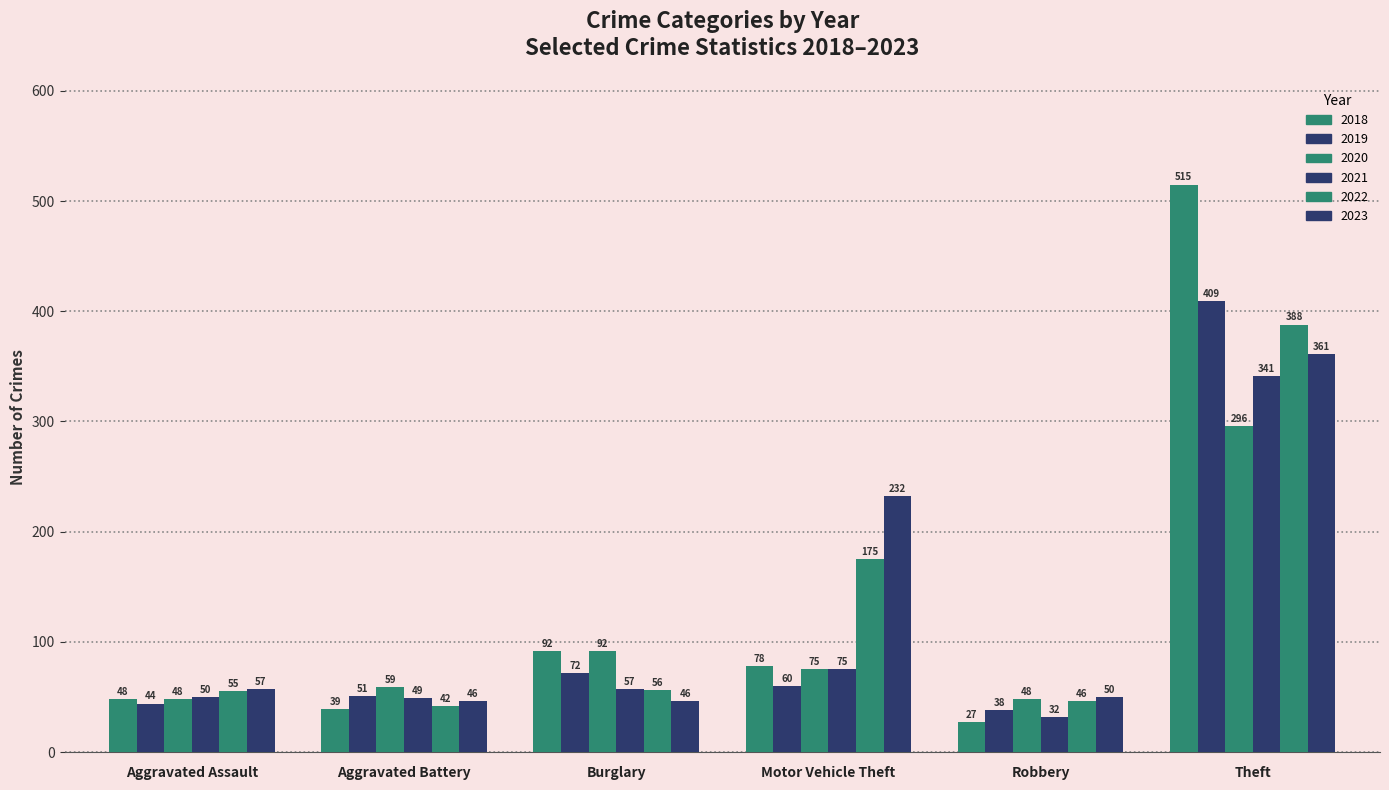

How many data points in 2018 are less than 78?

3